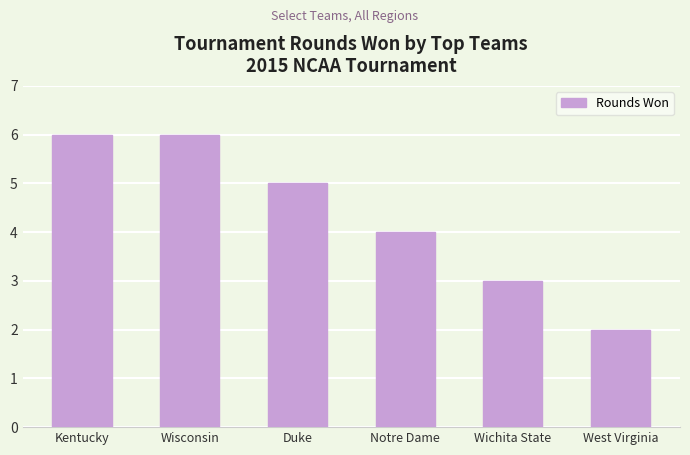

Reading right to left, extract all data points from this chart.

2	3	4	5	6	6